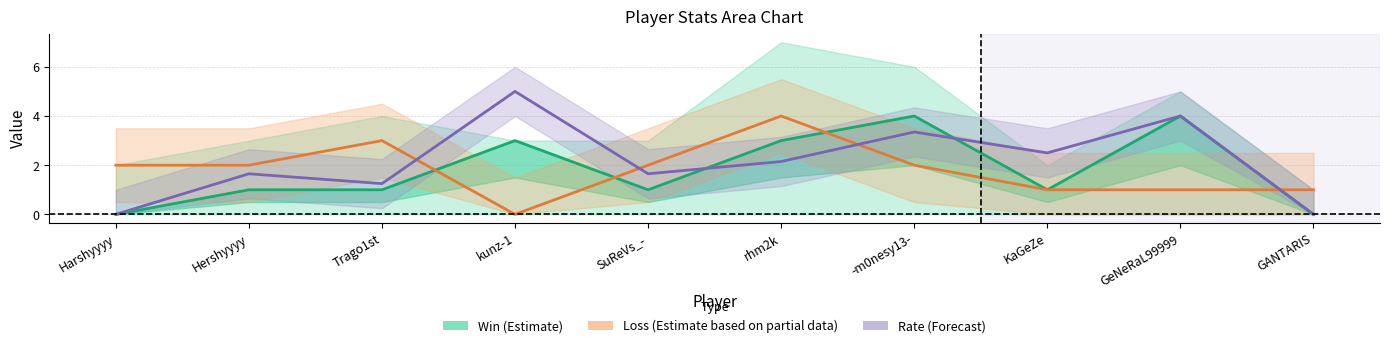

What is the maximum value shown in the chart?

5.0